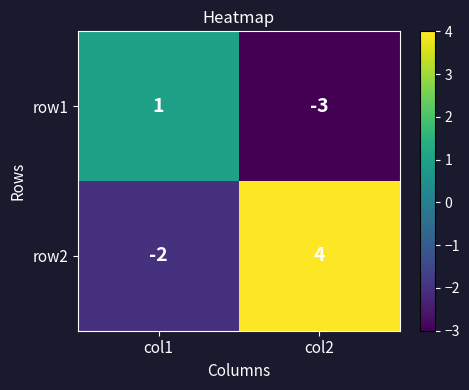

What is the difference between the maximum and minimum values in the row2 series?

6